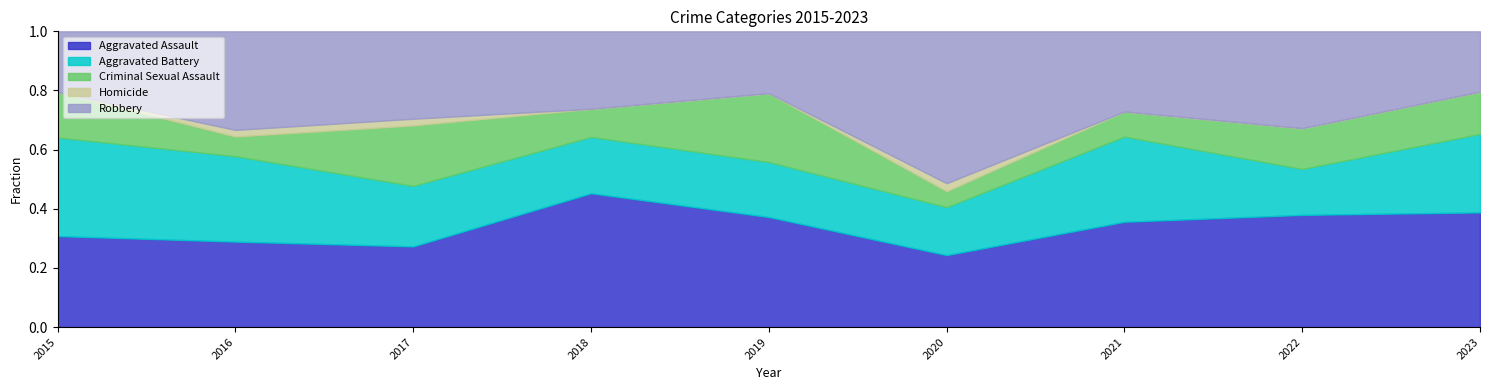

The Criminal Sexual Assault series shows 13 at 2022. True or false?

False